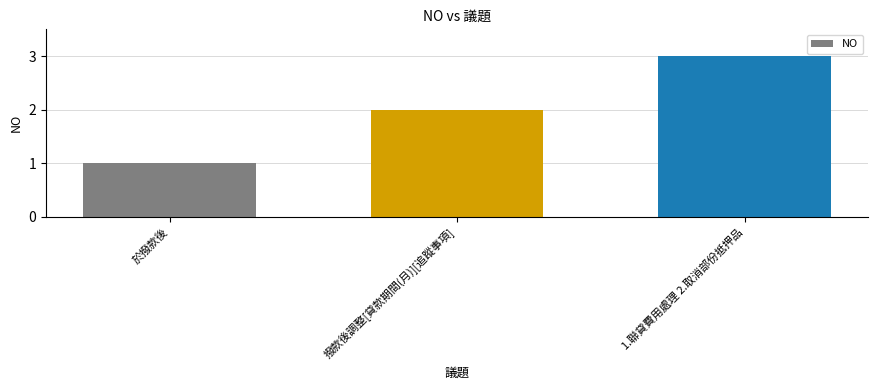

Rank the categories by value from lowest to highest.

於撥款後, 撥款後調整[貸款期間(月)][追蹤事項], 1.聯貸費用處理 2.取消部份抵押品